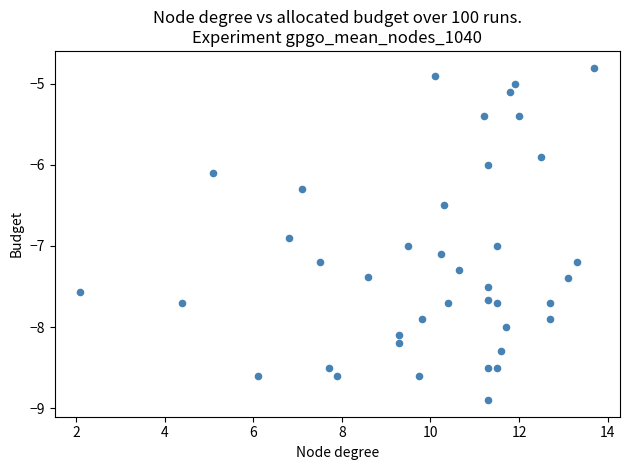

What is the range of X values (max minus min)?

11.6